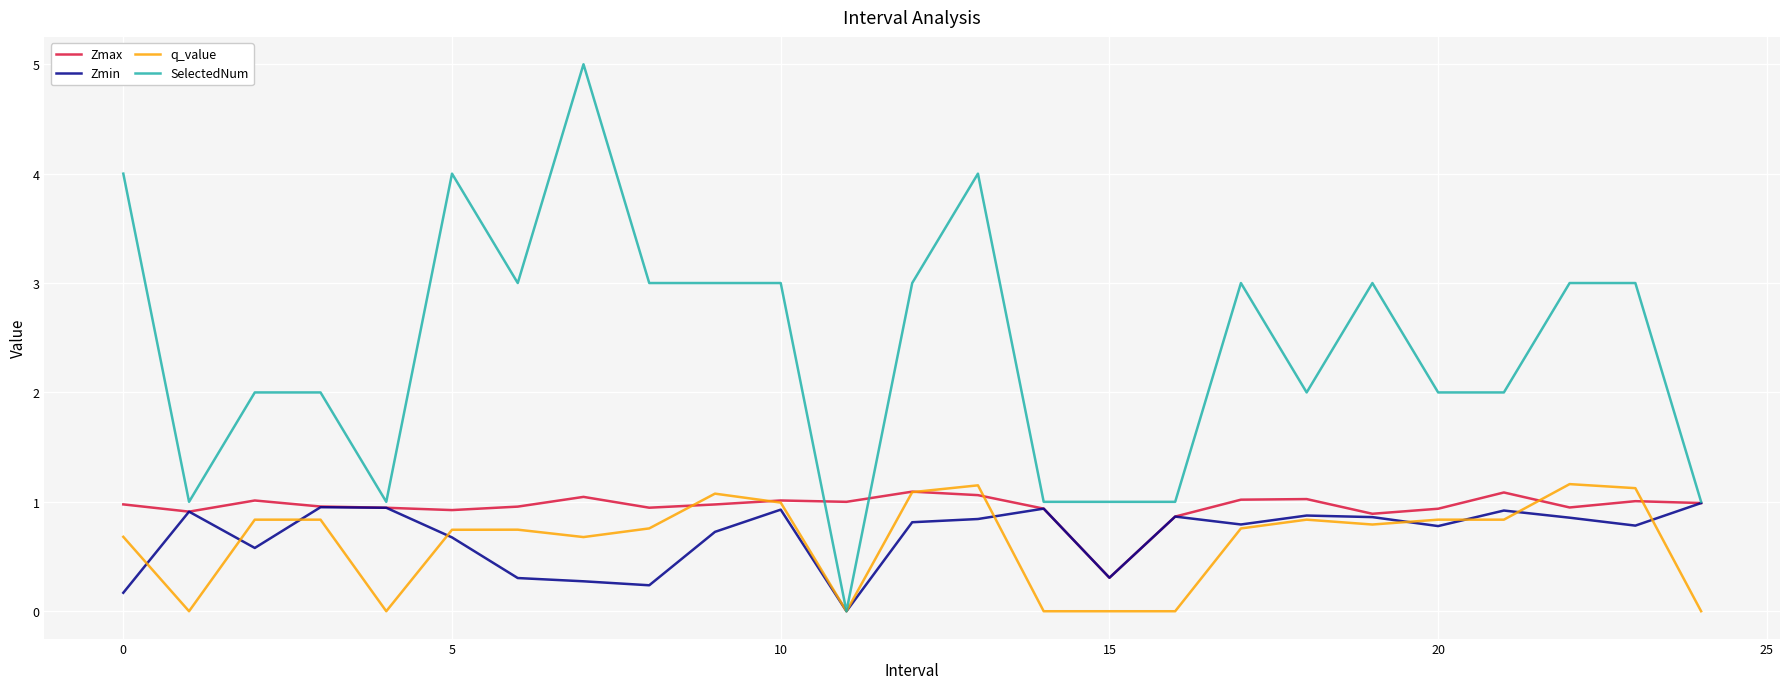

Which series has the largest range (max minus min)?

SelectedNum